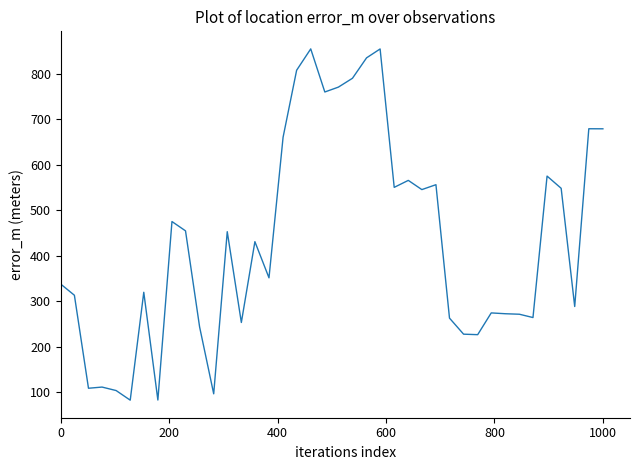

What is the maximum value shown in the chart?

854.1